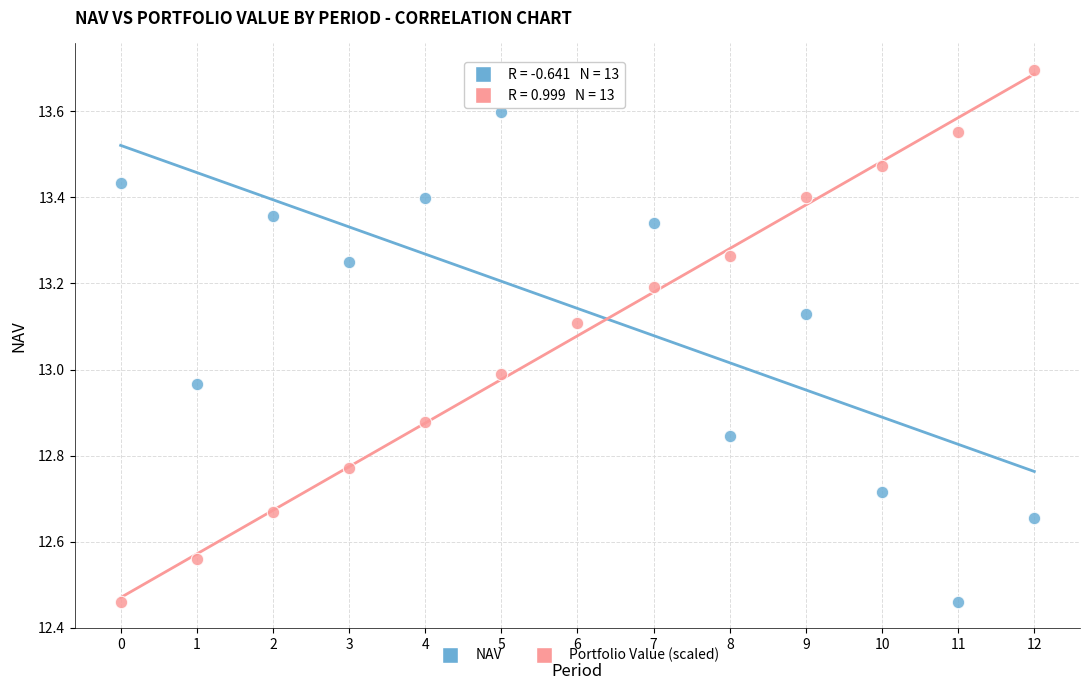

What are all the series names shown in the legend?

NAV, Portfolio Value (scaled)